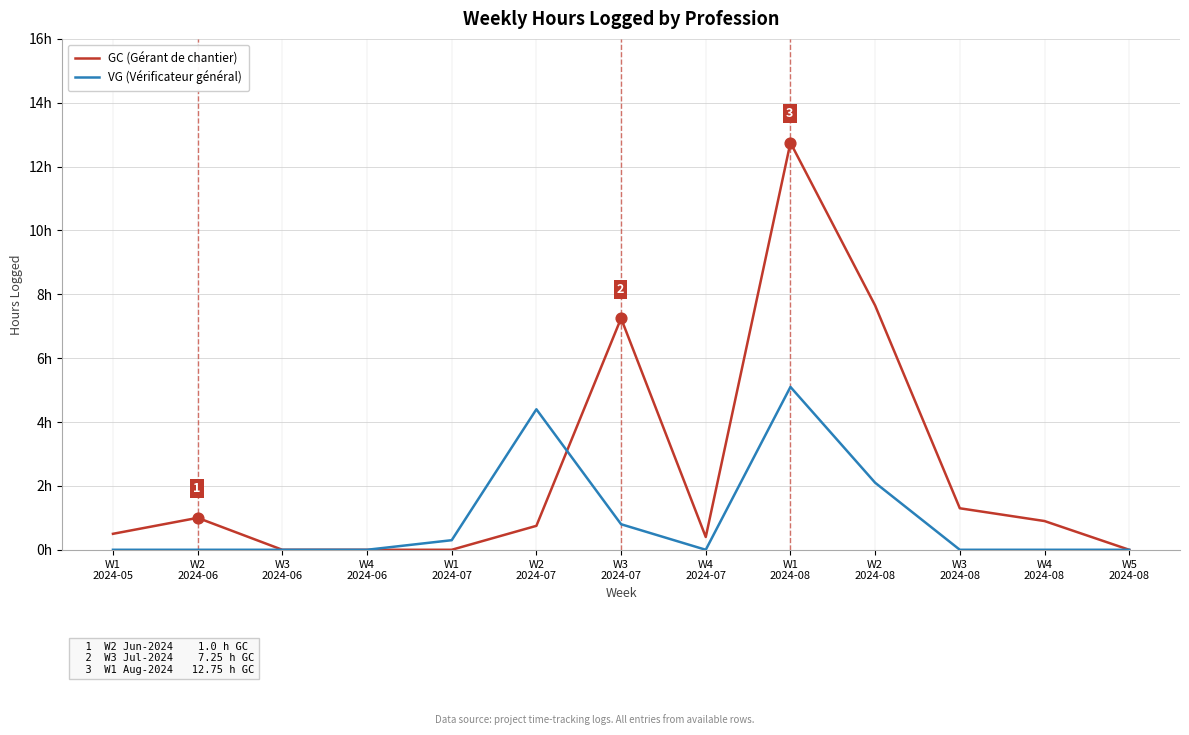

At which category is the sum across all series the highest?

W1
2024-08